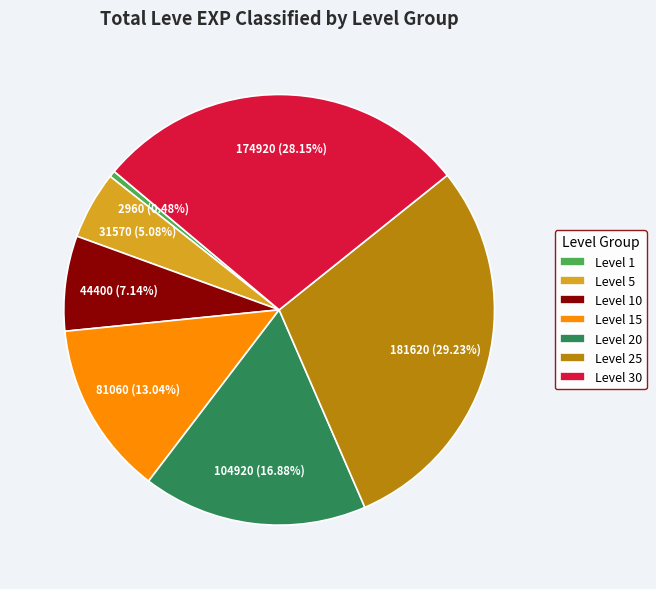

Rank the categories by value from highest to lowest.

Level 25, Level 30, Level 20, Level 15, Level 10, Level 5, Level 1